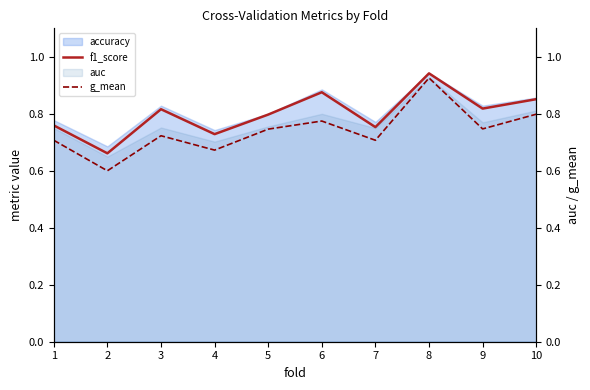

At which category does the chart reach its minimum across all series?

2